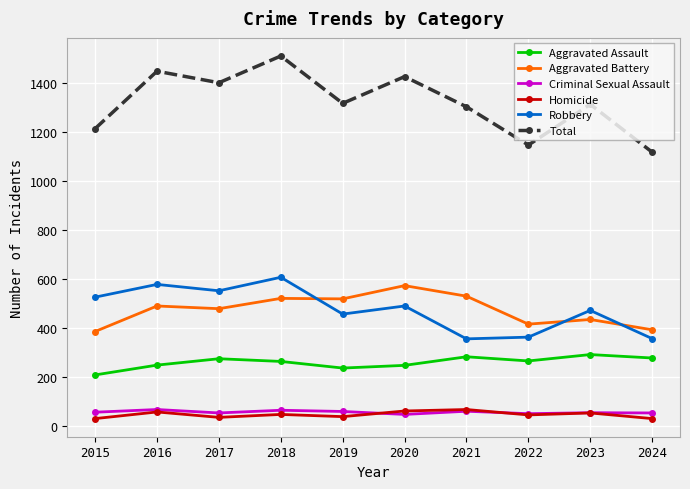

True or false: Criminal Sexual Assault and Robbery cross at least once.

False